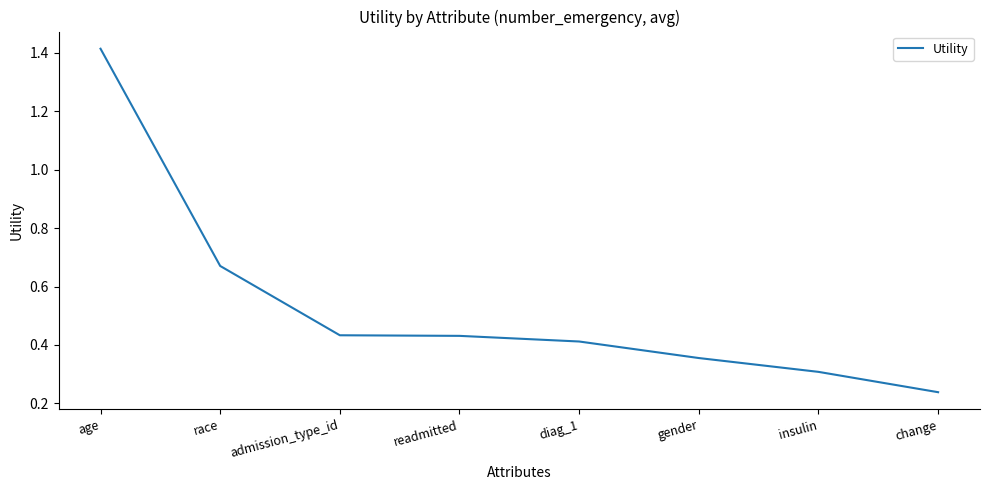

True or false: the data shows 0.6 at diag_1.

False